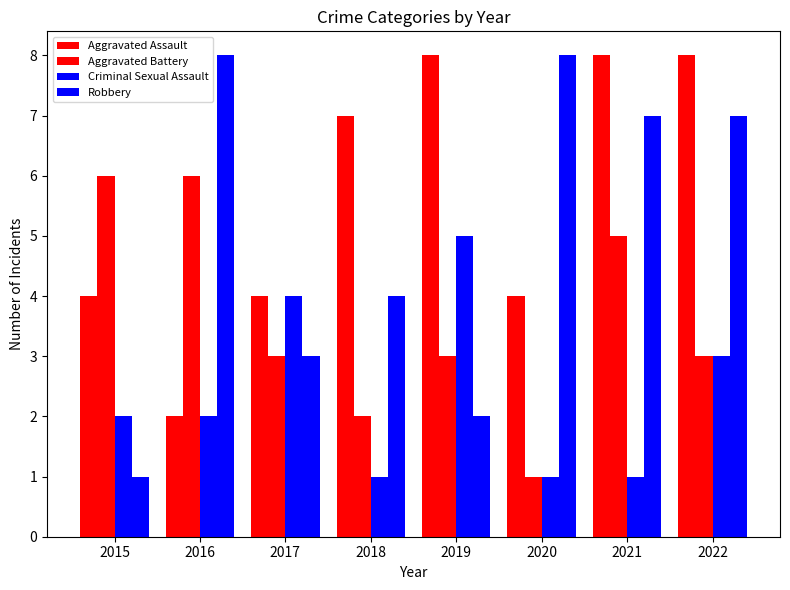

How many data points in Robbery are less than 7?

4